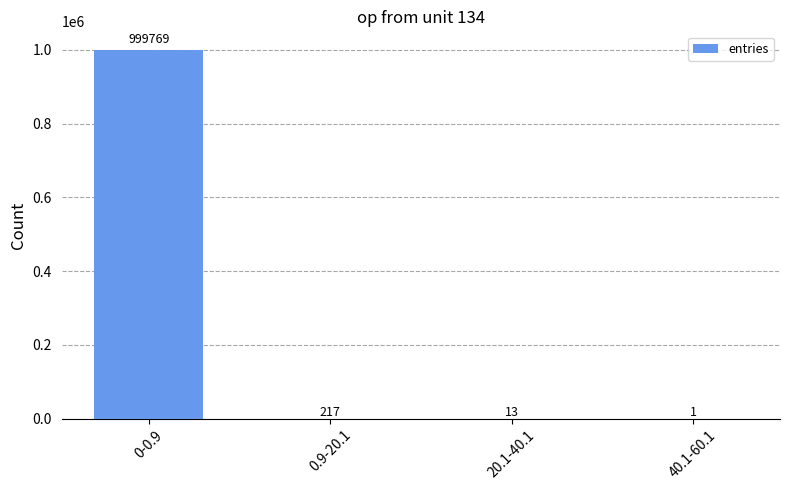

What is the maximum value shown in the chart?

999769